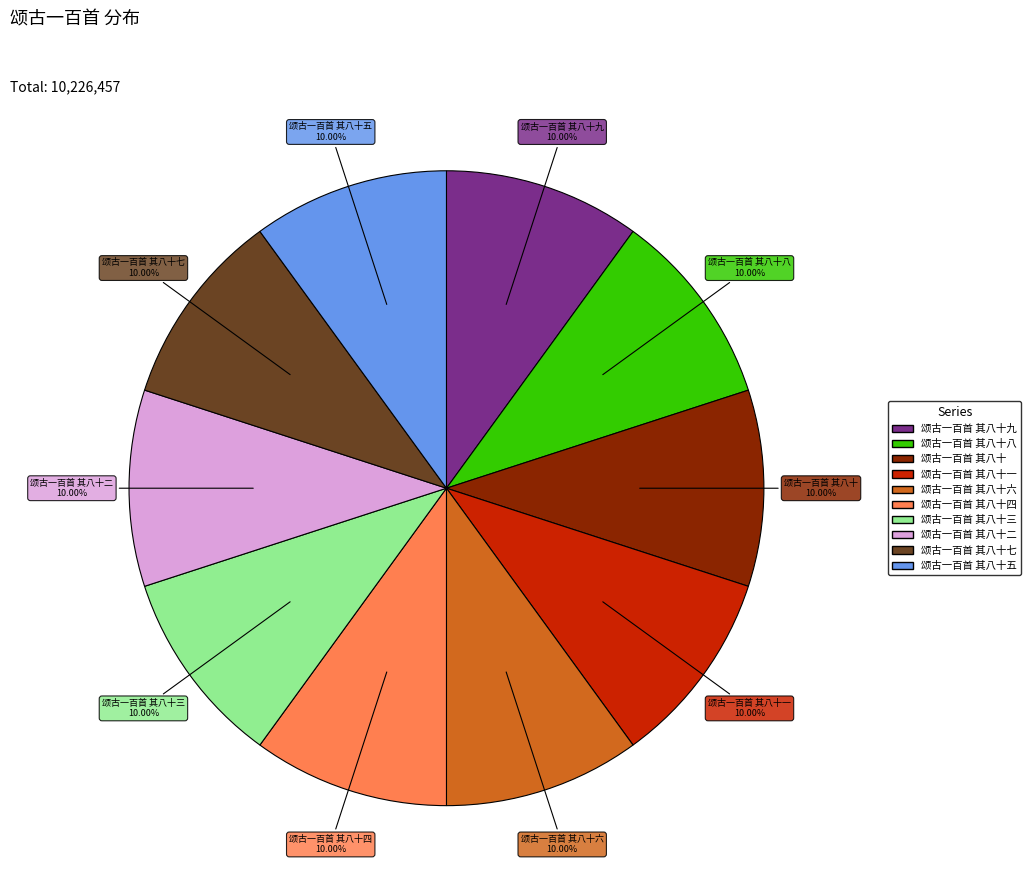

Is there any slice that represents more than half of the pie?

No